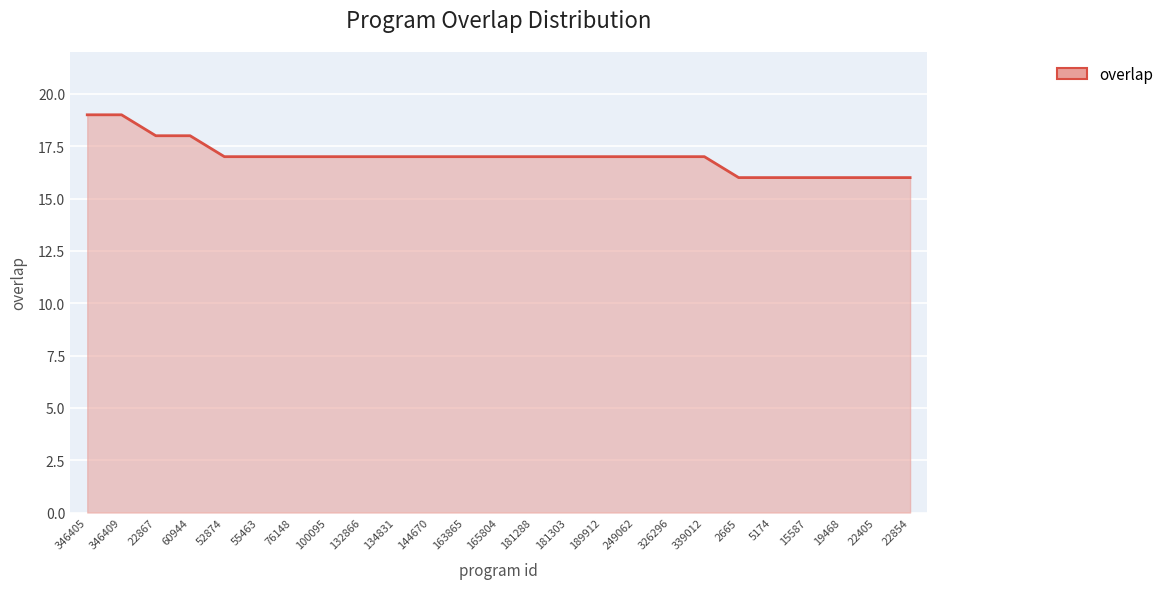

Reading left to right, list all the values displayed in this chart.

346405=19	346409=19	22867=18	60944=18	52874=17	55463=17	76148=17	100095=17	132866=17	134831=17	144670=17	163865=17	165804=17	181288=17	181303=17	189912=17	249062=17	326296=17	339012=17	2665=16	5174=16	15587=16	19468=16	22405=16	22854=16